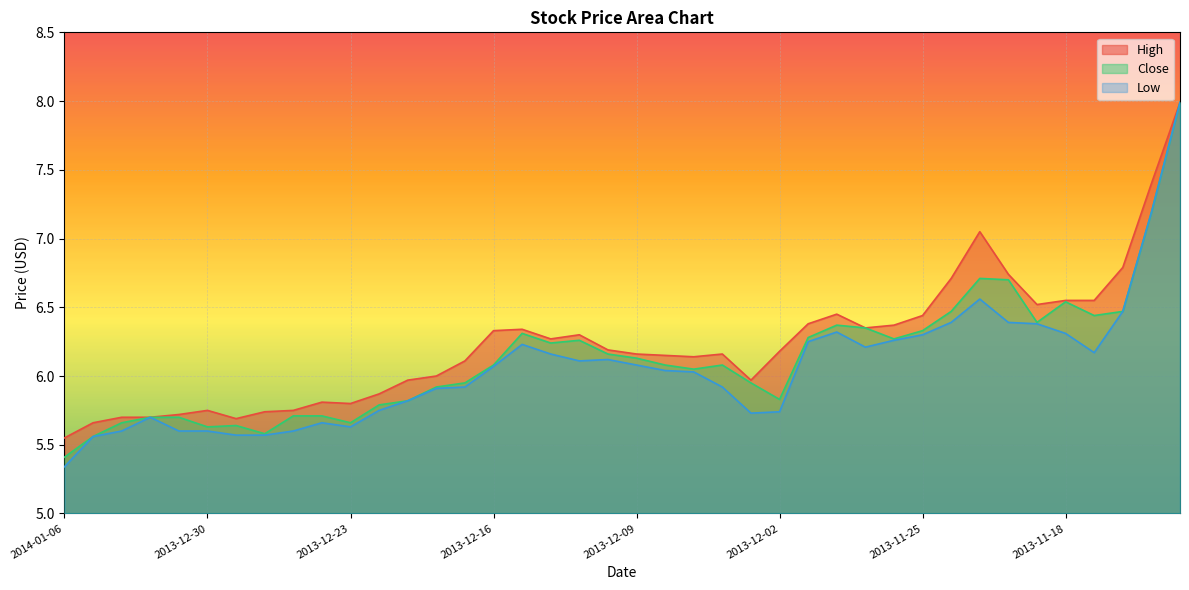

Reading left to right, what are all the values shown in this chart?

High: 5.5	5.7	5.7	5.7	5.7	5.8	5.7	5.7	5.8	5.8	5.8	5.9	6.0	6.0	6.1	6.3	6.3	6.3	6.3	6.2	6.2	6.2	6.1	6.2	6.0	6.2	6.4	6.5	6.3	6.4	6.4	6.7	7.0	6.7	6.5	6.5	6.5	6.8	7.4	8.0
Close: 5.4	5.6	5.7	5.7	5.7	5.6	5.6	5.6	5.7	5.7	5.7	5.8	5.8	5.9	6.0	6.1	6.3	6.2	6.3	6.2	6.1	6.1	6.0	6.1	6.0	5.8	6.3	6.4	6.3	6.3	6.3	6.5	6.7	6.7	6.4	6.5	6.4	6.5	7.2	8.0
Low: 5.3	5.6	5.6	5.7	5.6	5.6	5.6	5.6	5.6	5.7	5.6	5.8	5.8	5.9	5.9	6.1	6.2	6.2	6.1	6.1	6.1	6.0	6.0	5.9	5.7	5.7	6.2	6.3	6.2	6.3	6.3	6.4	6.6	6.4	6.4	6.3	6.2	6.5	7.2	8.0